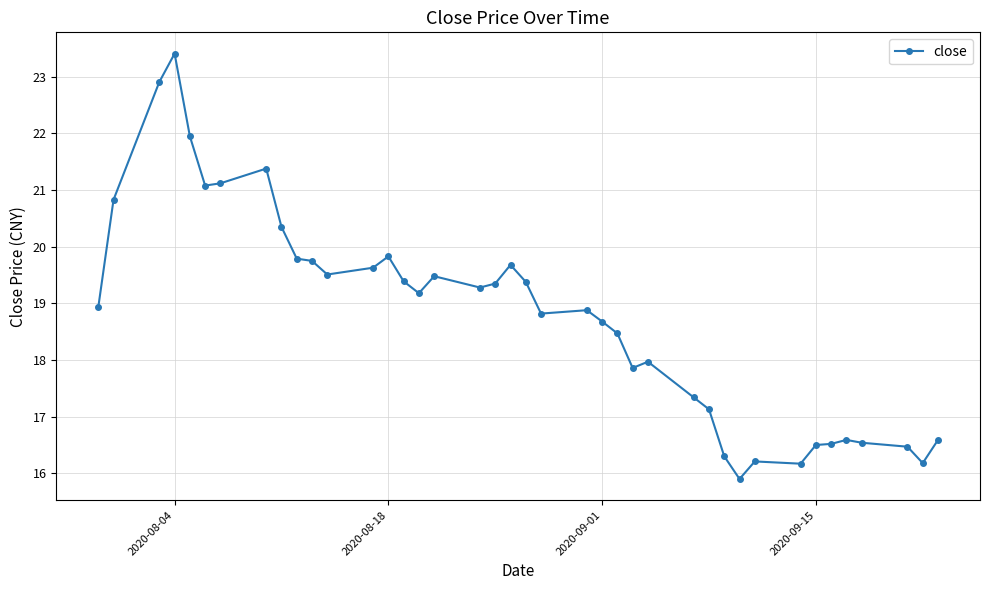

What is the difference between the maximum and minimum values?

7.5